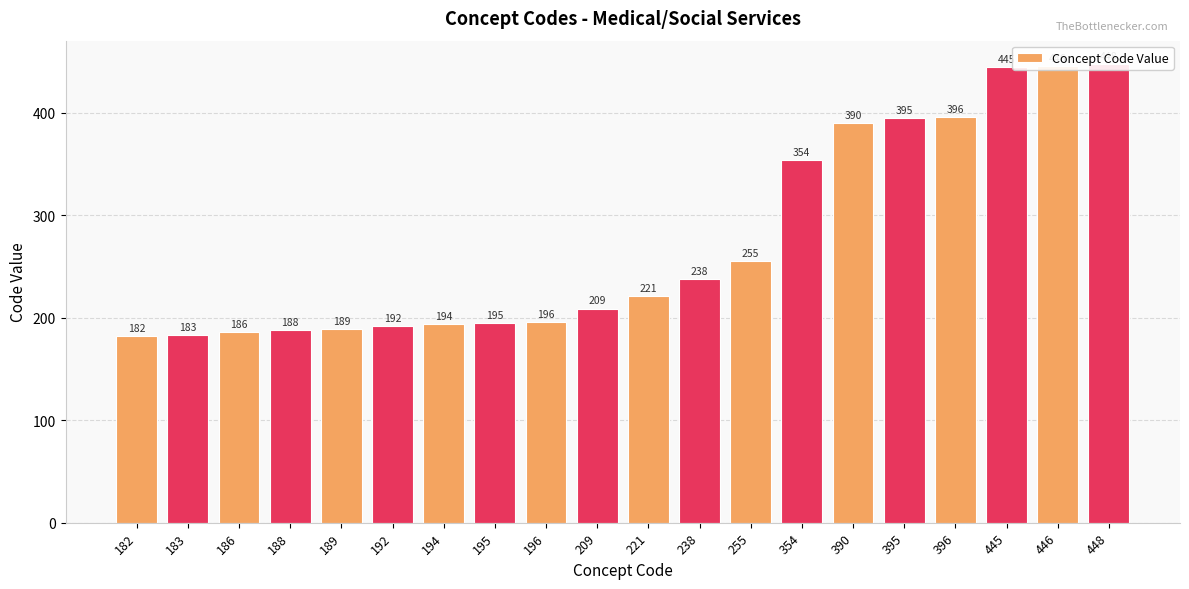

Reading right to left, what are all the values shown in this chart?

448=448	446=446	445=445	396=396	395=395	390=390	354=354	255=255	238=238	221=221	209=209	196=196	195=195	194=194	192=192	189=189	188=188	186=186	183=183	182=182